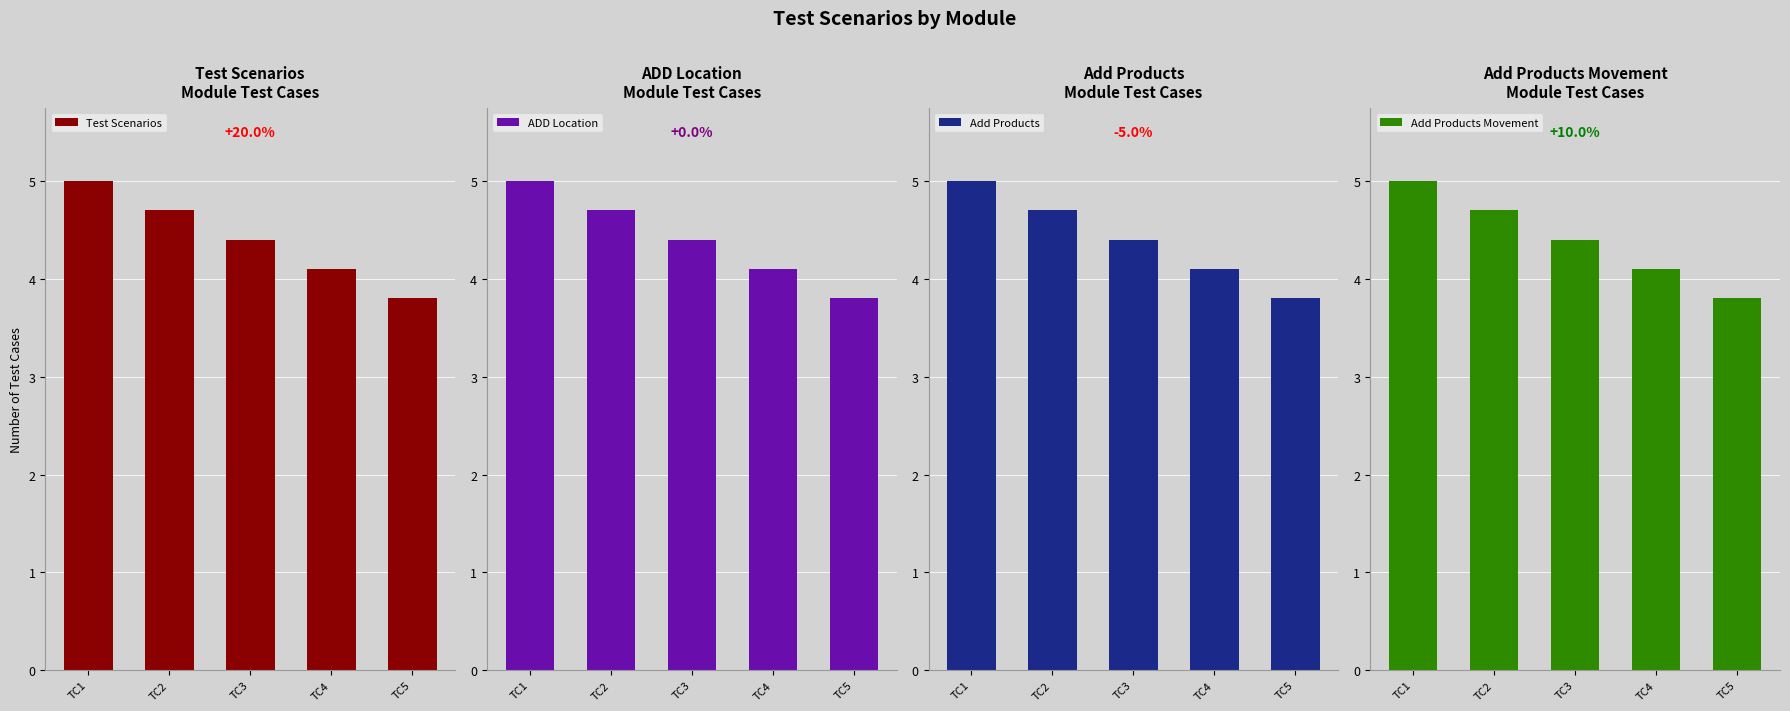

Reading left to right, list all the values displayed in this chart.

Test Scenarios: 5.0	4.7	4.4	4.1	3.8
ADD Location: 5.0	4.7	4.4	4.1	3.8
Add Products: 5.0	4.7	4.4	4.1	3.8
Add Products Movement: 5.0	4.7	4.4	4.1	3.8